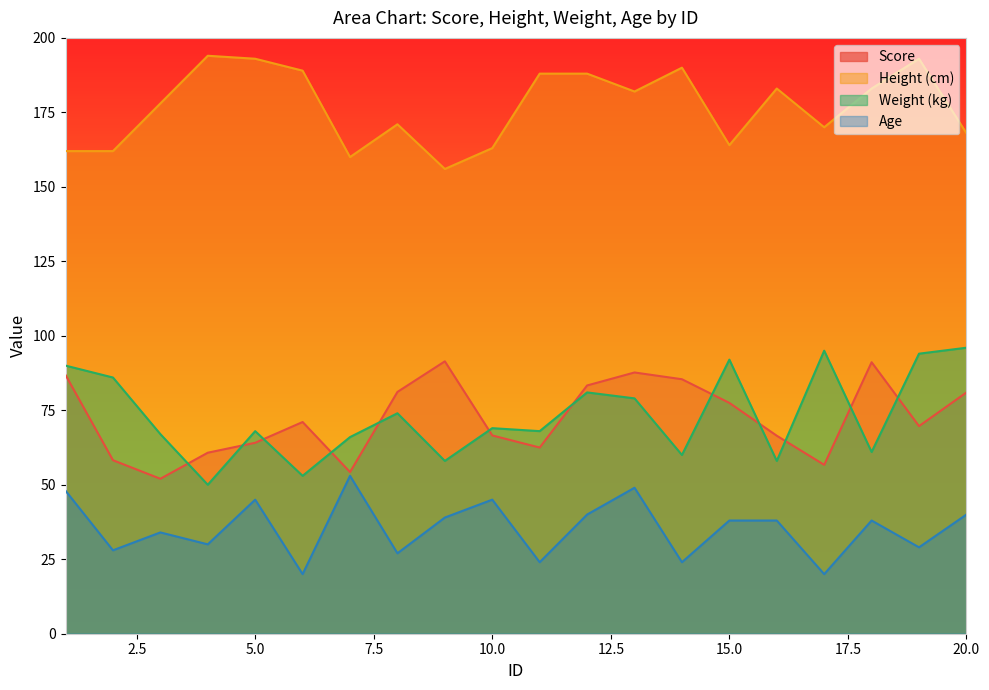

Which label corresponds to the largest value in the chart?

4